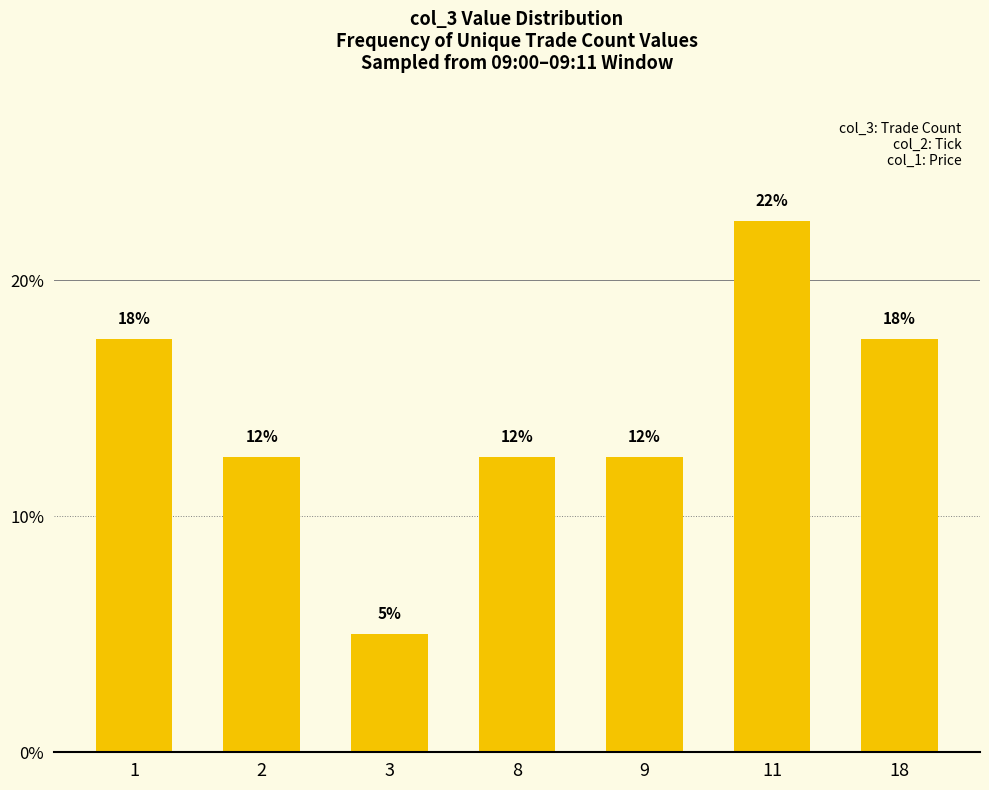

Are the bars horizontal?

No